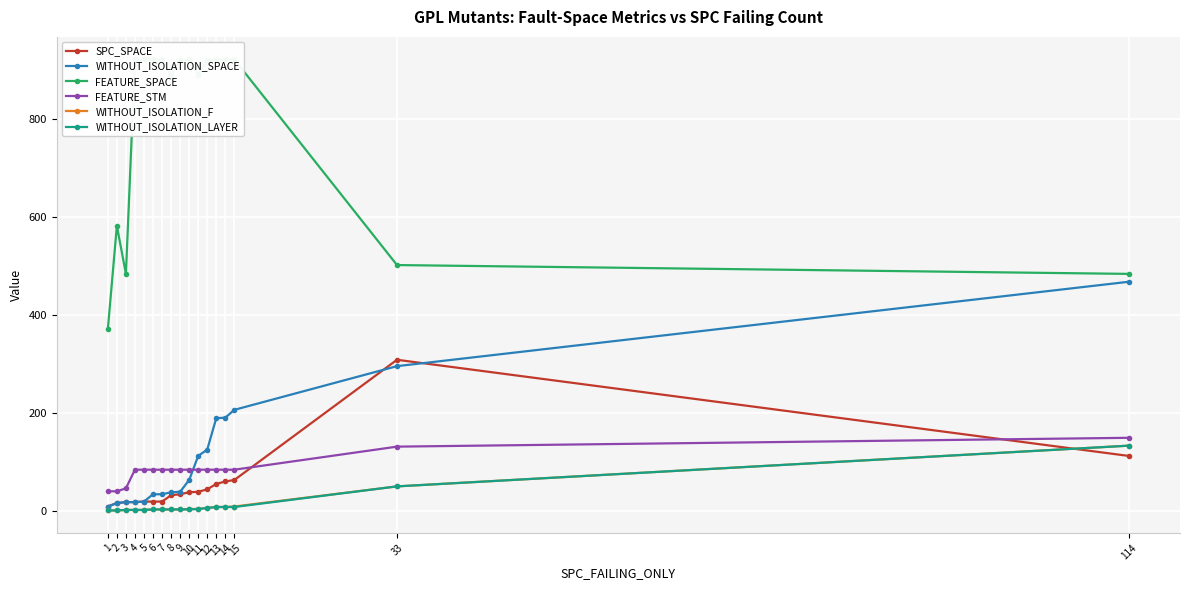

The WITHOUT_ISOLATION_SPACE series shows 9 at 3. True or false?

False